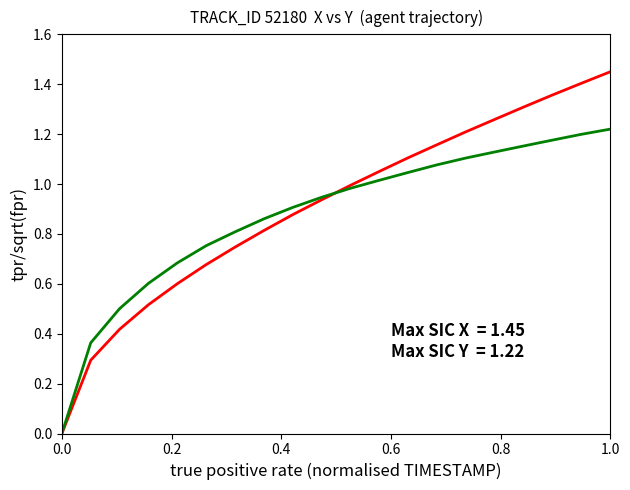

How many lines are shown in the chart?

2